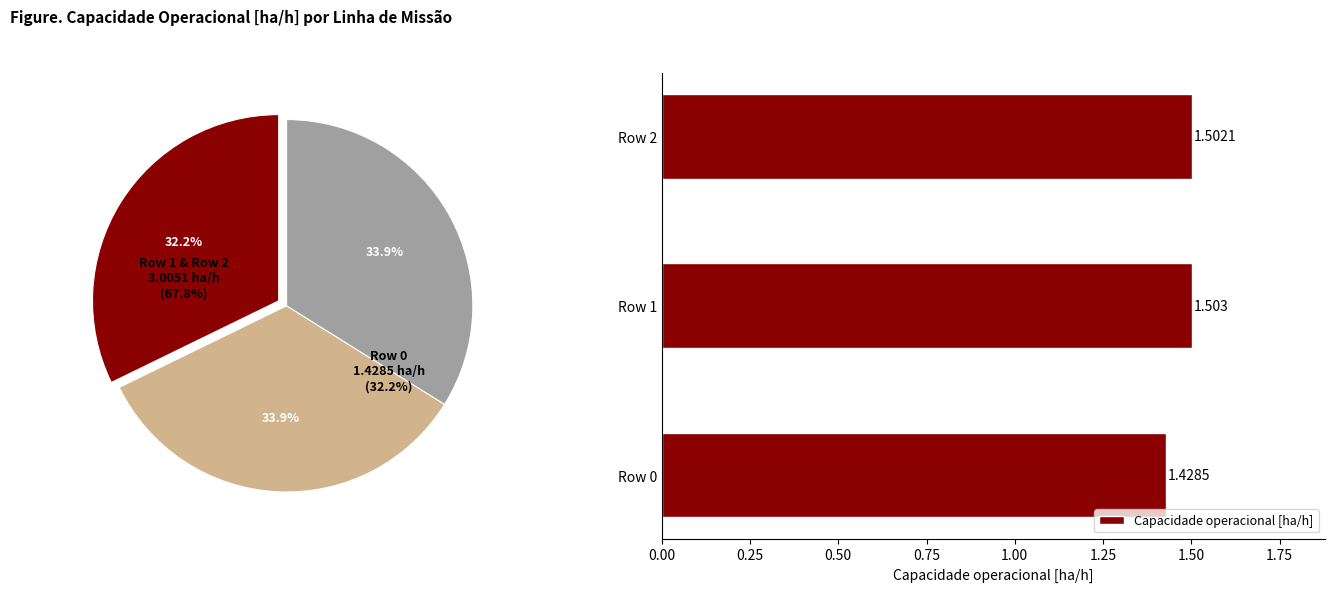

Which has a higher value, Row 1 or Row 0?

Row 1